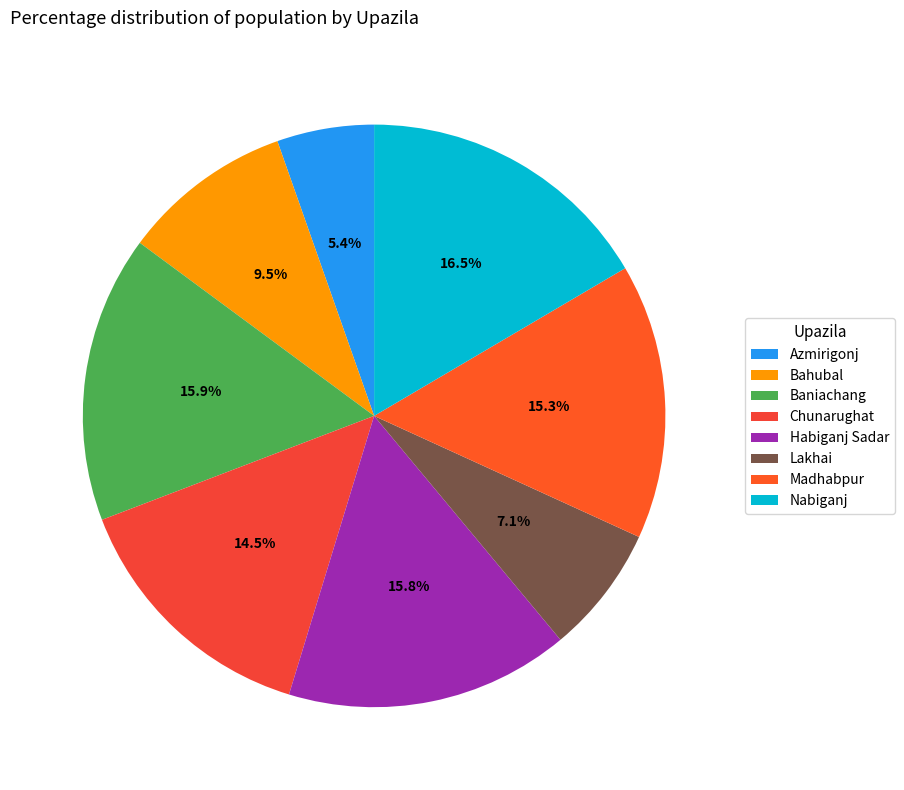

To the nearest percent, what is the difference between the Chunarughat and Habiganj Sadar slice percentages?

1%